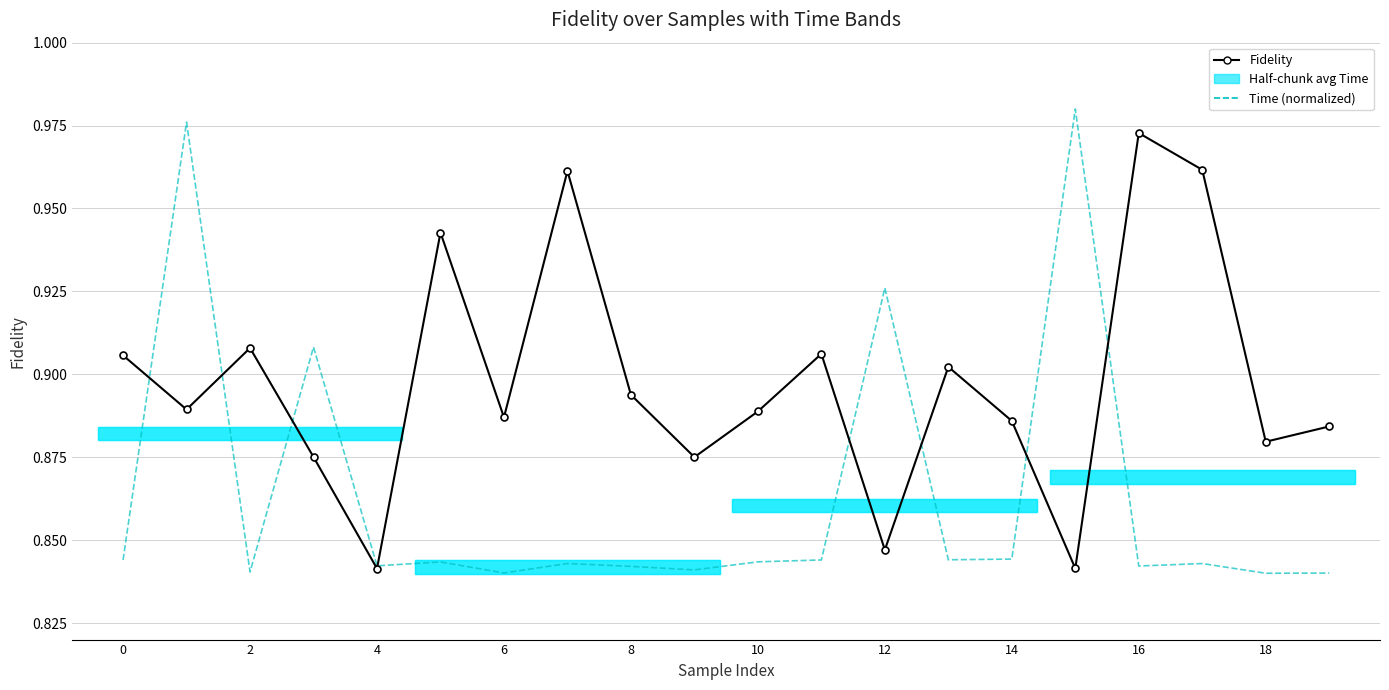

The Time (normalized) series shows 0.8 at 11. True or false?

True